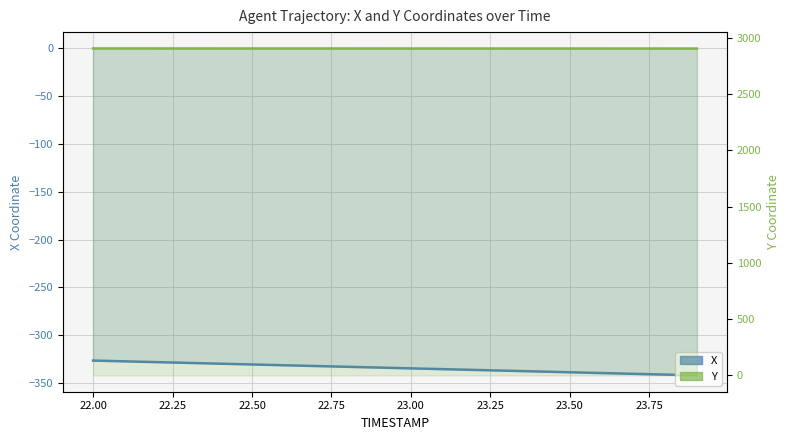

Rank the series at 23.50 from highest to lowest value.

Y, X